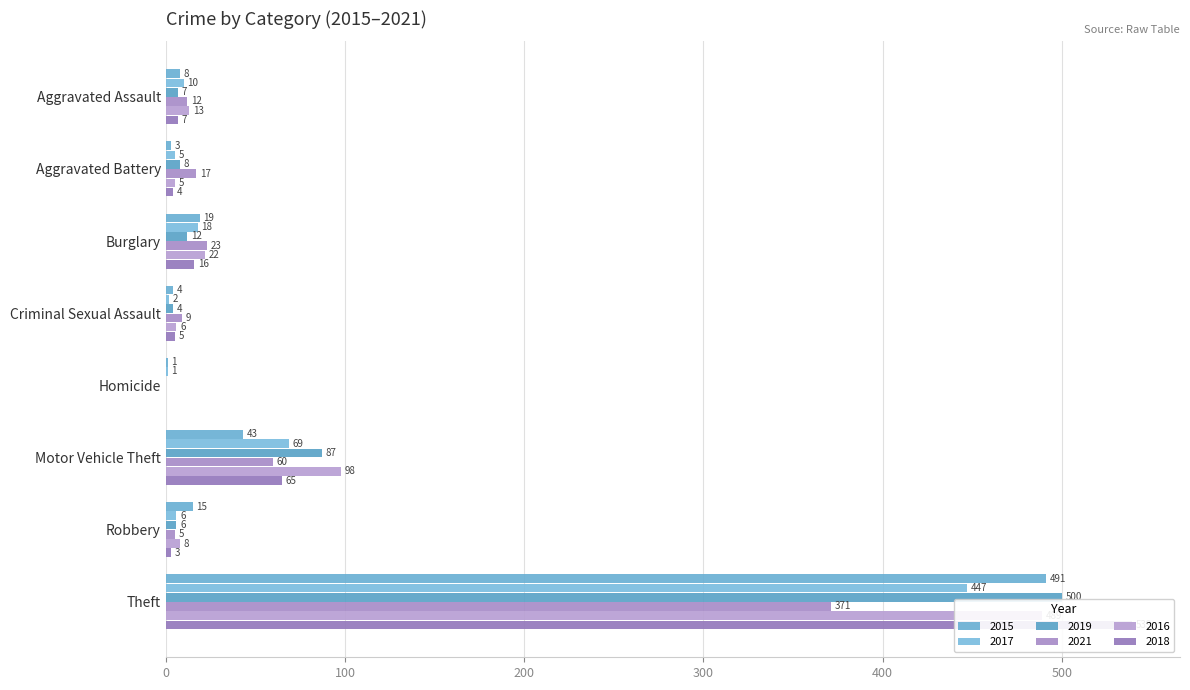

Which series has the largest total across all categories?

2016